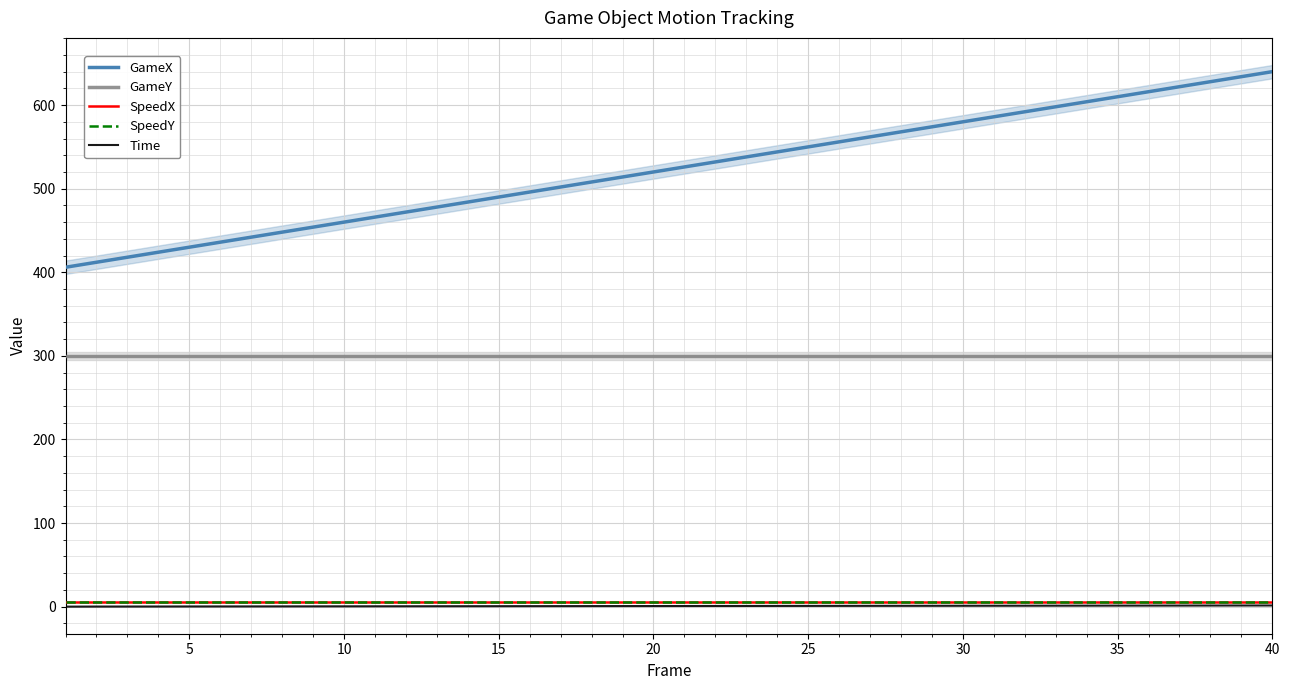

True or false: GameY has more than 1 interior local peaks.

False